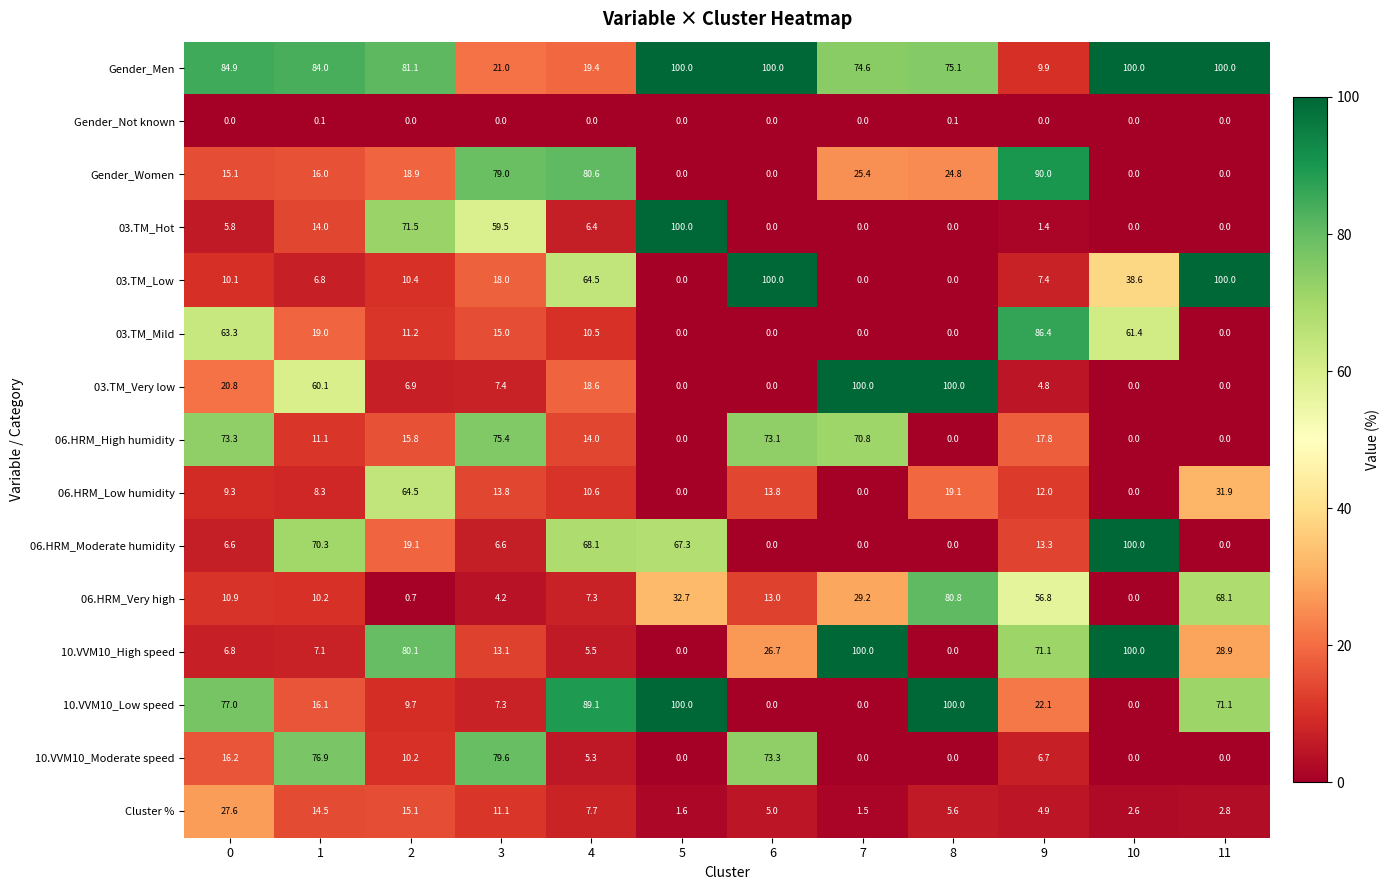

Is it true that Gender_Not known equals 0.0 at 2?

True